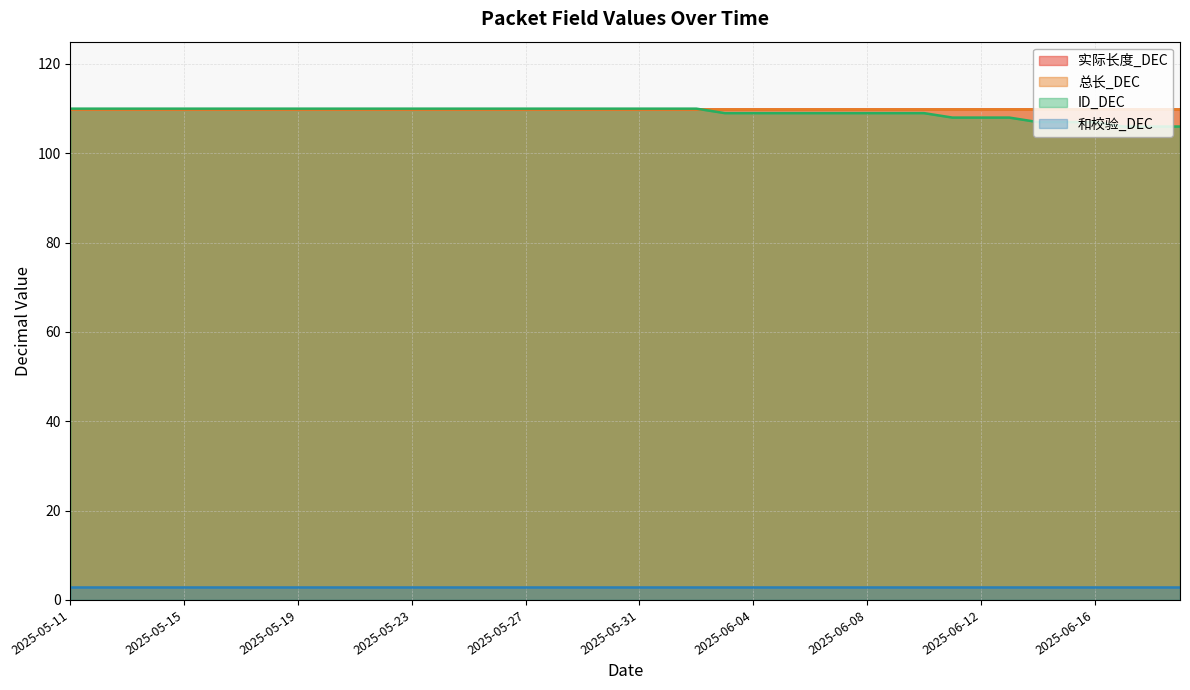

What position from the right is 2025-05-27?

24